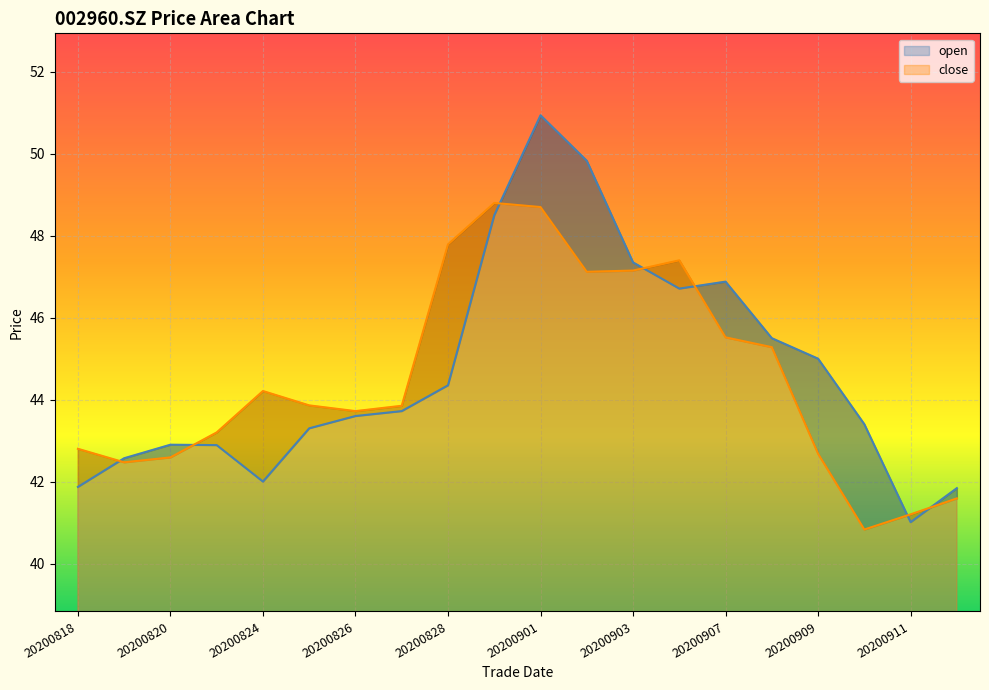

What is the total value across all series at 20200821?

86.1